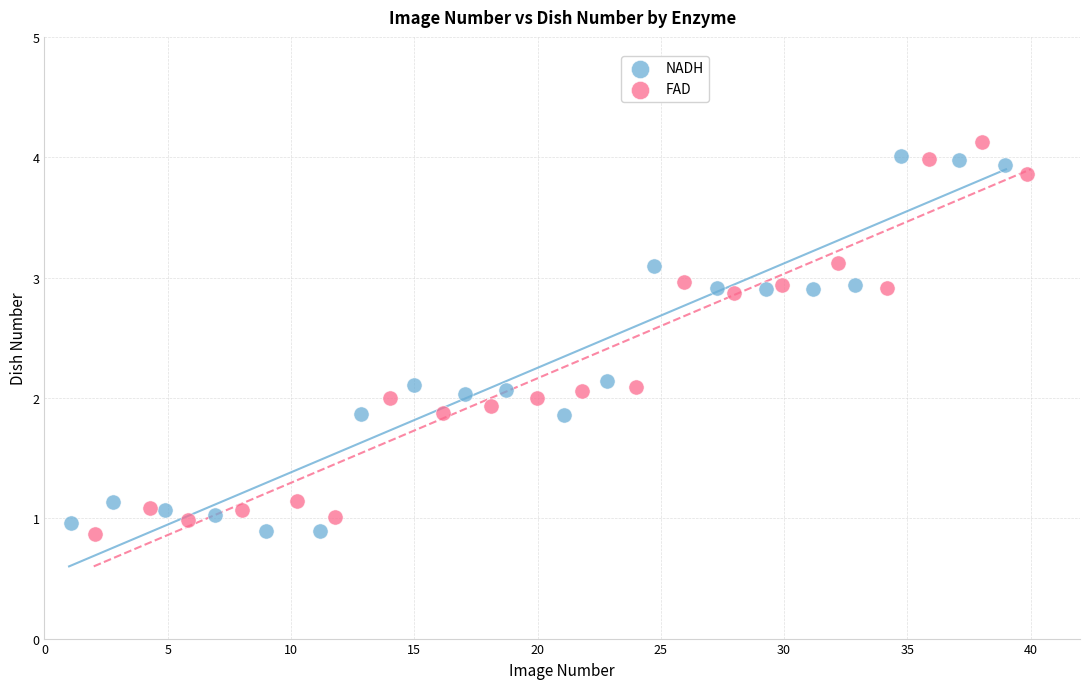

What are all the series names shown in the legend?

NADH, FAD